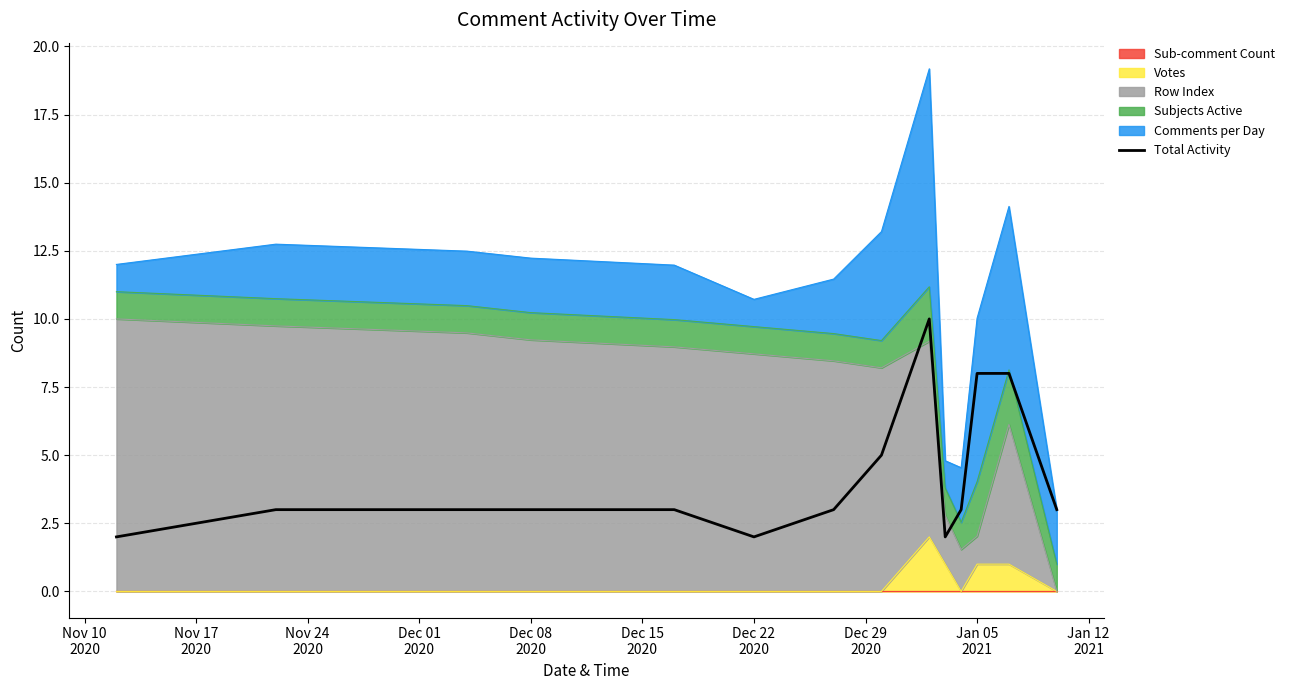

Reading right to left, transcribe all the data shown in this chart.

3	8	8	3	2	10	5	3	2	3	3	3	3	2